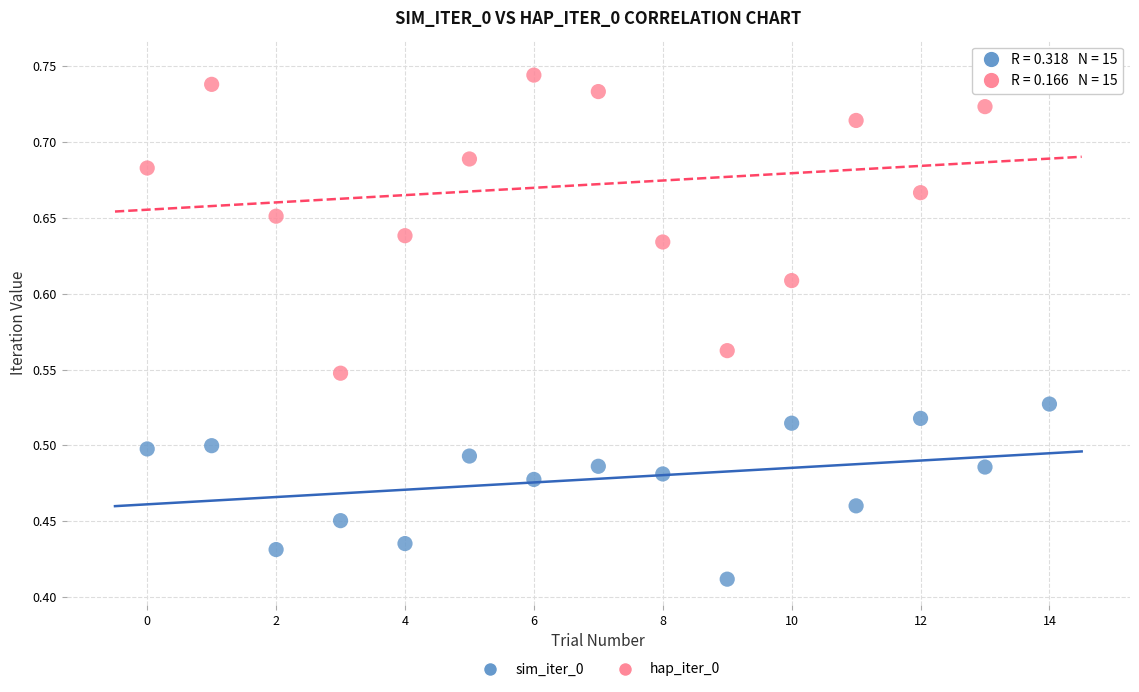

Across all data points, what is the range of Y values (max minus min)?

0.3